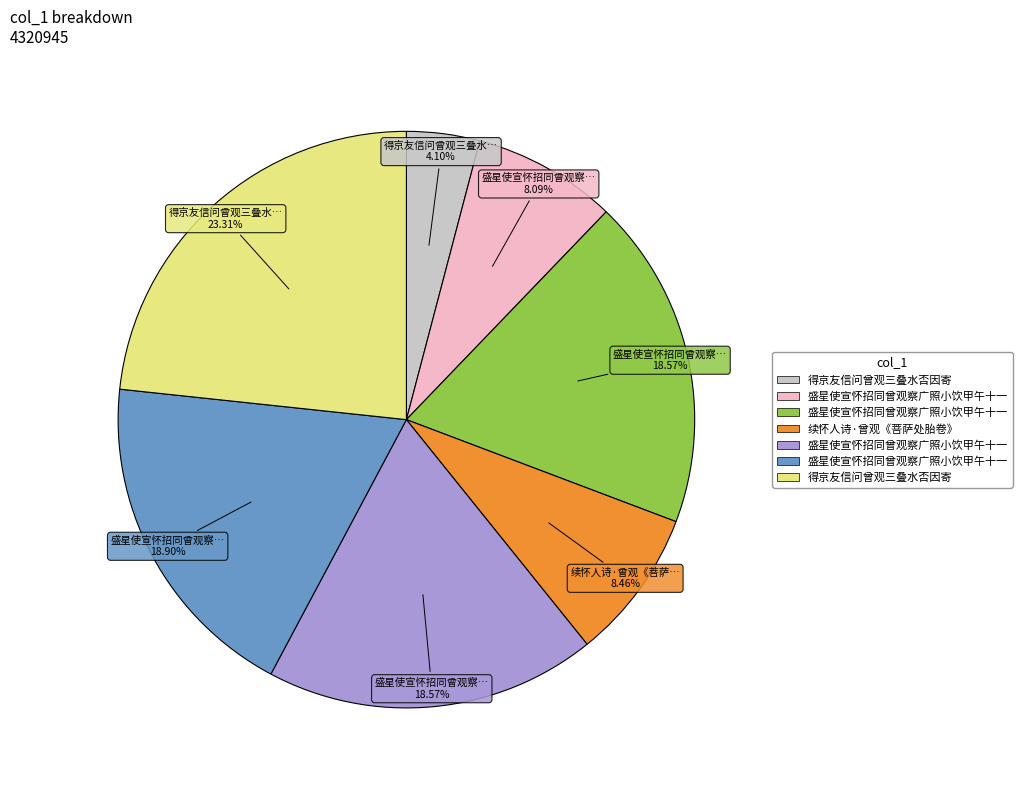

Is there a majority slice in this chart?

No